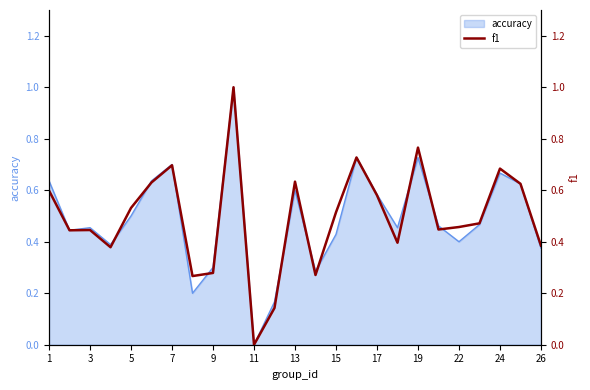

True or false: accuracy has a value of 0.1 at 3.

False